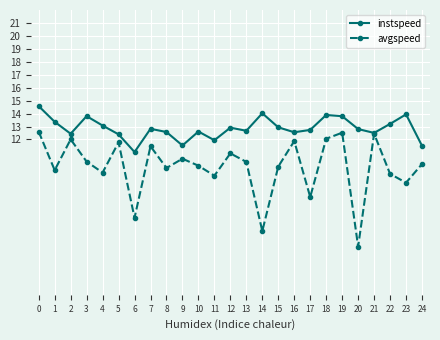

What is the sum of all avgspeed values?

246.9